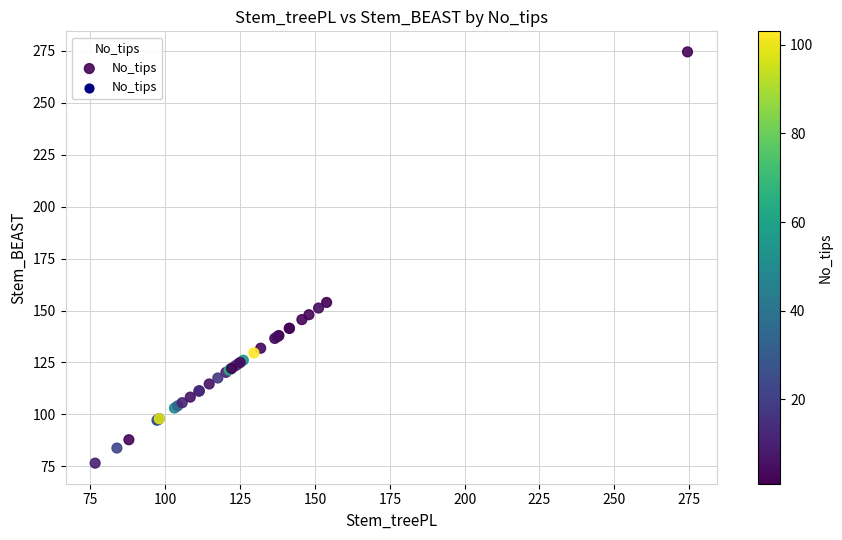

What Y value in the scatter plot is closest to 175?

153.9